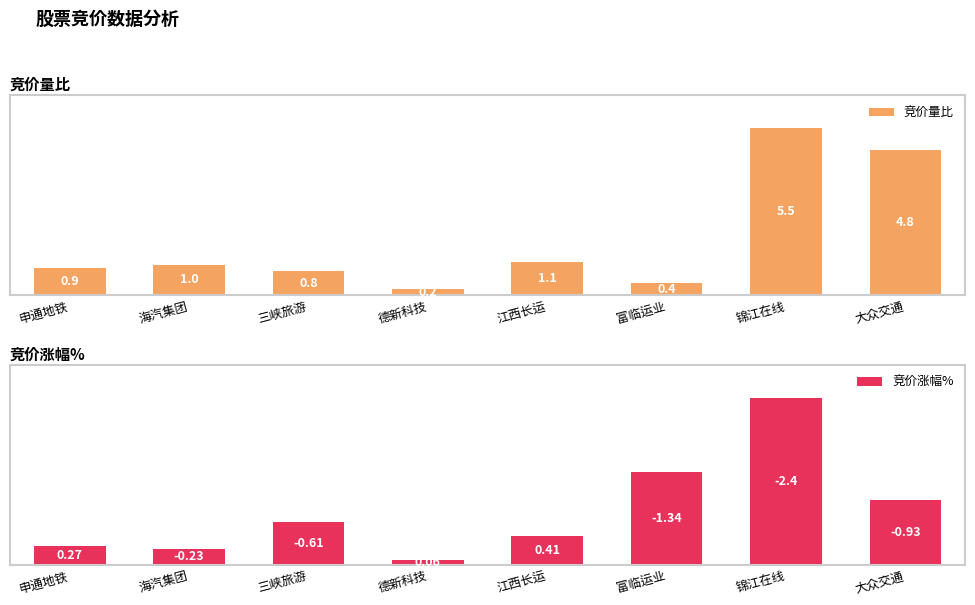

Read the 竞价量比 value at 海汽集团.

18.2